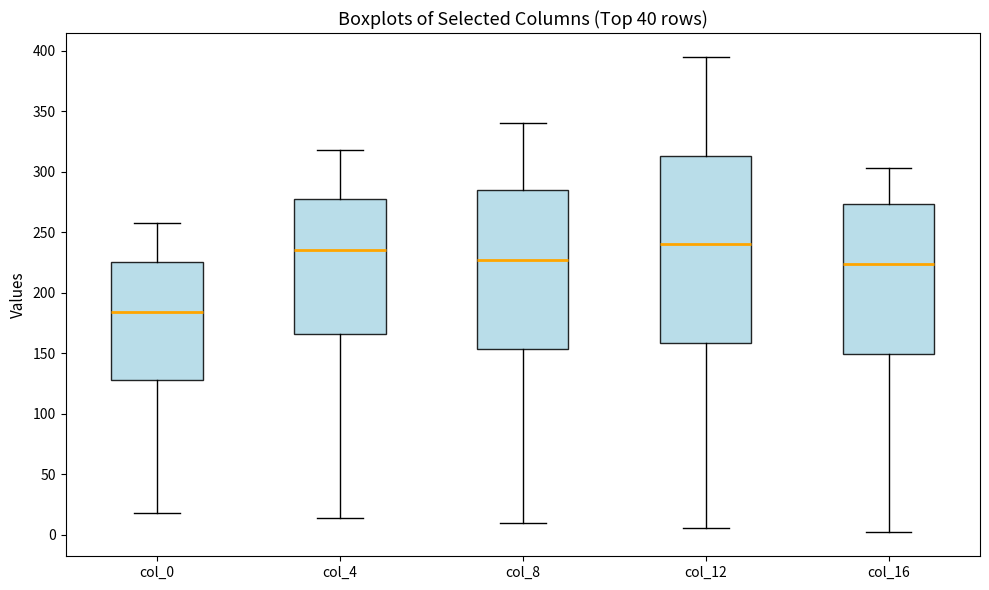

Reading left to right, read every box against the y-axis: the position of its median line, the range the box covers, and the ends of its whiskers. The values are not printed on the chart, so give them approximately, as read against the axis.

col_0: median 185, box 130 to 225, whiskers 20 to 260
col_4: median 235, box 165 to 280, whiskers 15 to 320
col_8: median 230, box 155 to 285, whiskers 10 to 340
col_12: median 240, box 160 to 315, whiskers 5 to 395
col_16: median 225, box 150 to 275, whiskers 0 to 305